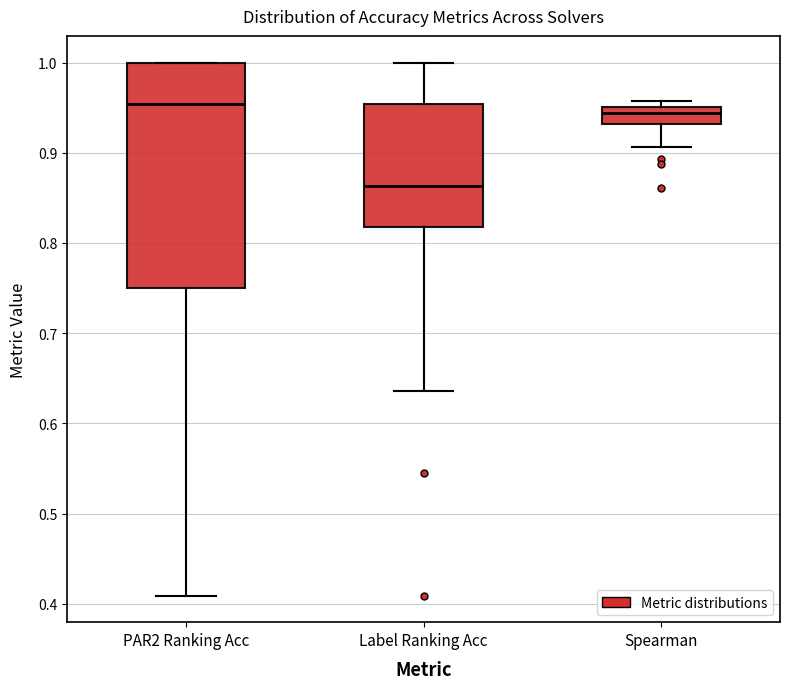

Where is the lower edge of the box for PAR2 Ranking Acc on the y-axis? The values are not printed on the chart, so give them approximately, as read against the axis.

0.75